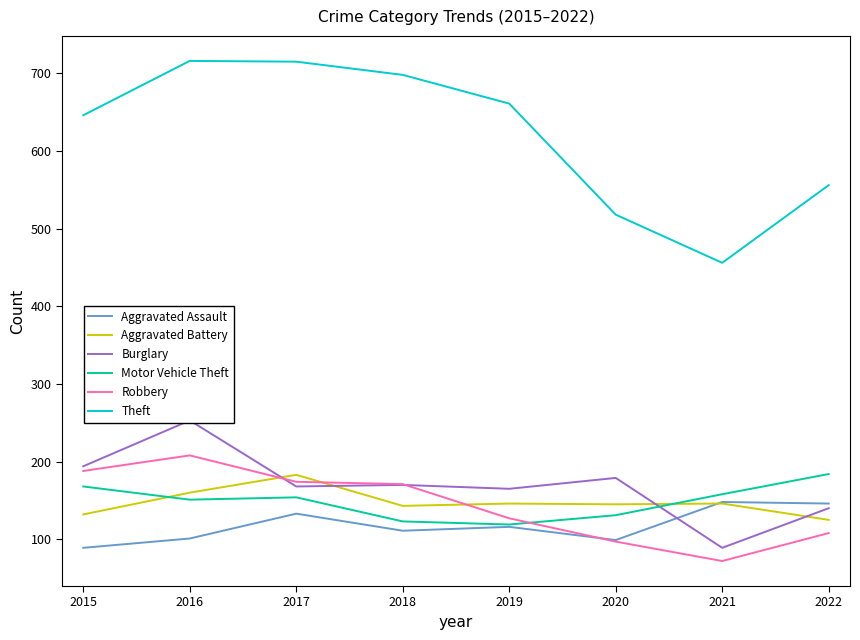

At which label does Robbery reach its minimum?

2021